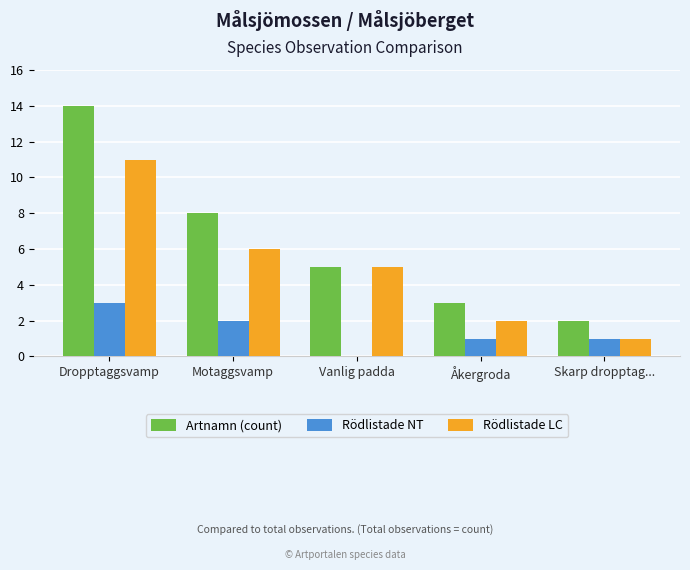

Which series changed the most between Vanlig padda and Åkergroda?

Rödlistade LC